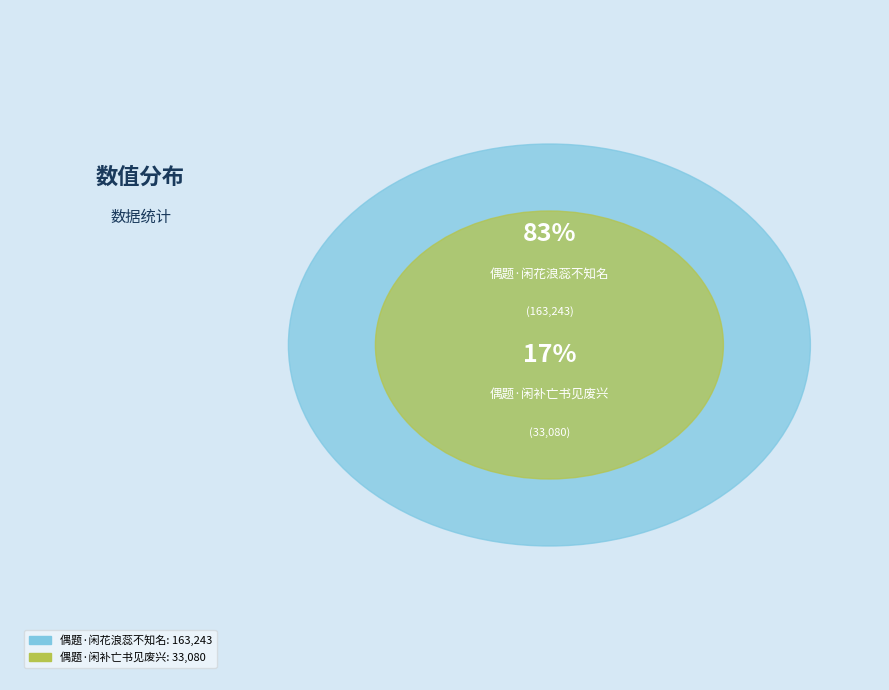

Is there any slice that represents more than half of the pie?

Yes